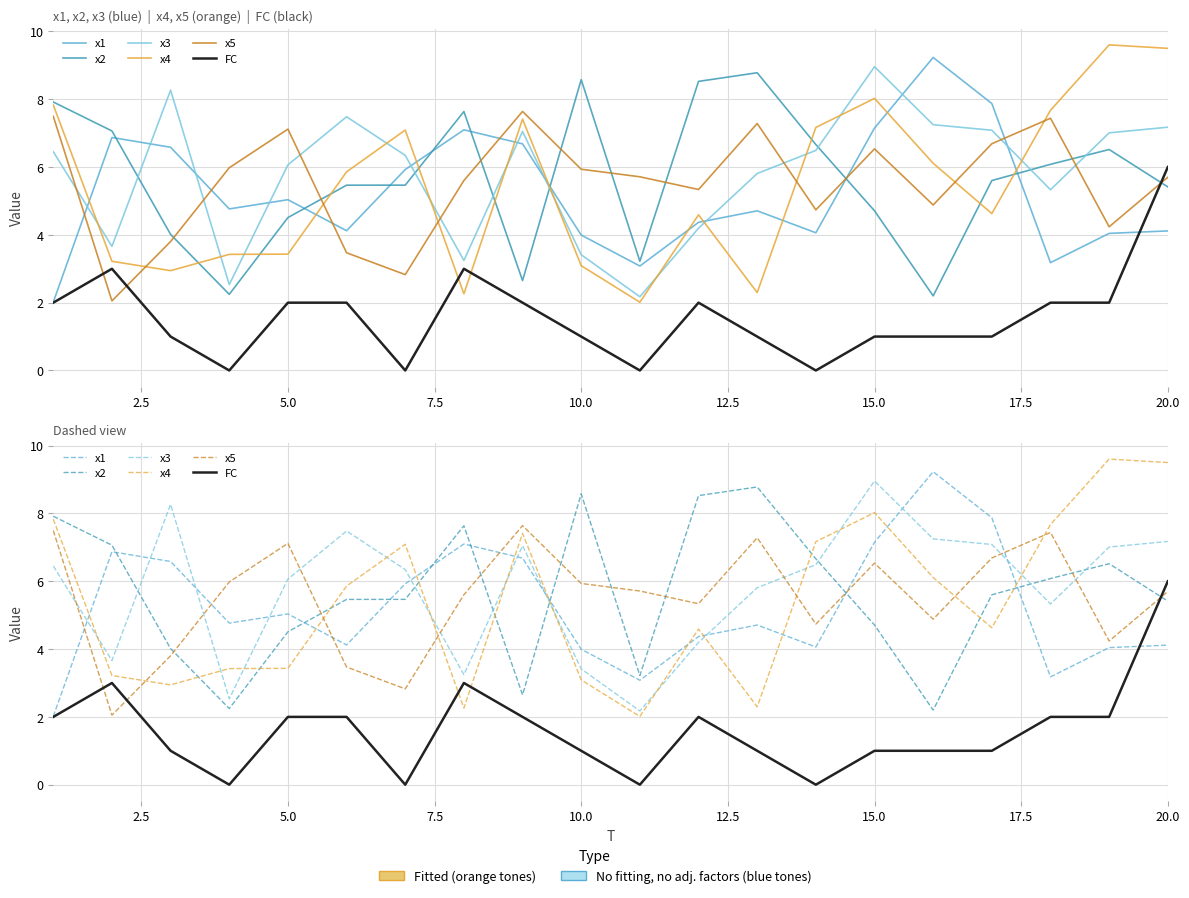

Reading left to right, extract all data points from this chart.

x1: 2.0	6.9	6.6	4.8	5.0	4.1	5.9	7.1	6.7	4.0	3.1	4.4	4.7	4.1	7.2	9.2	7.9	3.2	4.0	4.1
x2: 7.9	7.1	4.0	2.2	4.5	5.5	5.5	7.6	2.7	8.6	3.2	8.5	8.8	6.7	4.7	2.2	5.6	6.1	6.5	5.4
x3: 6.5	3.7	8.3	2.5	6.1	7.5	6.3	3.2	7.1	3.4	2.2	4.2	5.8	6.5	9.0	7.2	7.1	5.3	7.0	7.2
x4: 7.8	3.2	2.9	3.4	3.4	5.9	7.1	2.3	7.4	3.1	2.0	4.6	2.3	7.2	8.0	6.1	4.6	7.7	9.6	9.5
x5: 7.5	2.1	3.8	6.0	7.1	3.5	2.8	5.6	7.6	5.9	5.7	5.3	7.3	4.7	6.5	4.9	6.7	7.4	4.2	5.7
FC: 2.0	3.0	1.0	0.0	2.0	2.0	0.0	3.0	2.0	1.0	0.0	2.0	1.0	0.0	1.0	1.0	1.0	2.0	2.0	6.0